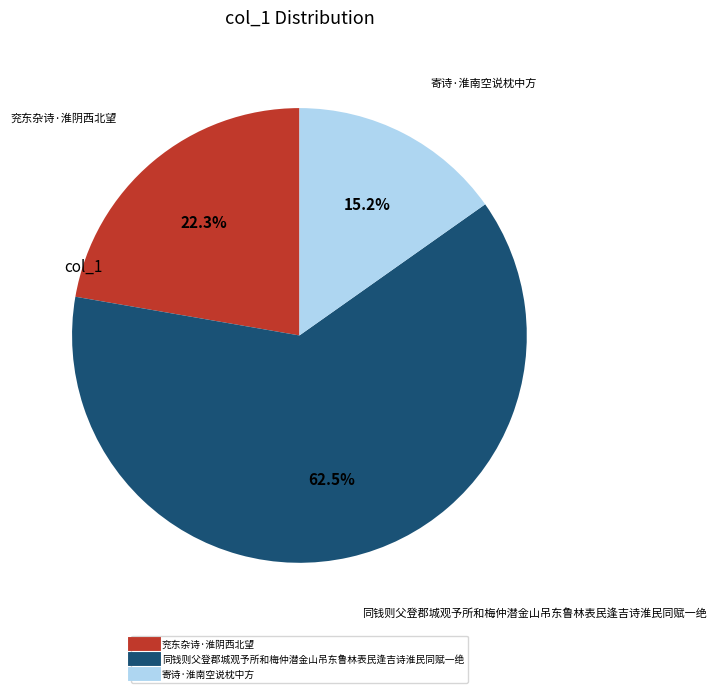

What is the ratio of the value at 兖东杂诗·淮阴西北望 to the value at 同钱则父登郡城观予所和梅仲潜金山吊东鲁林表民逢吉诗淮民同赋一绝?

0.4